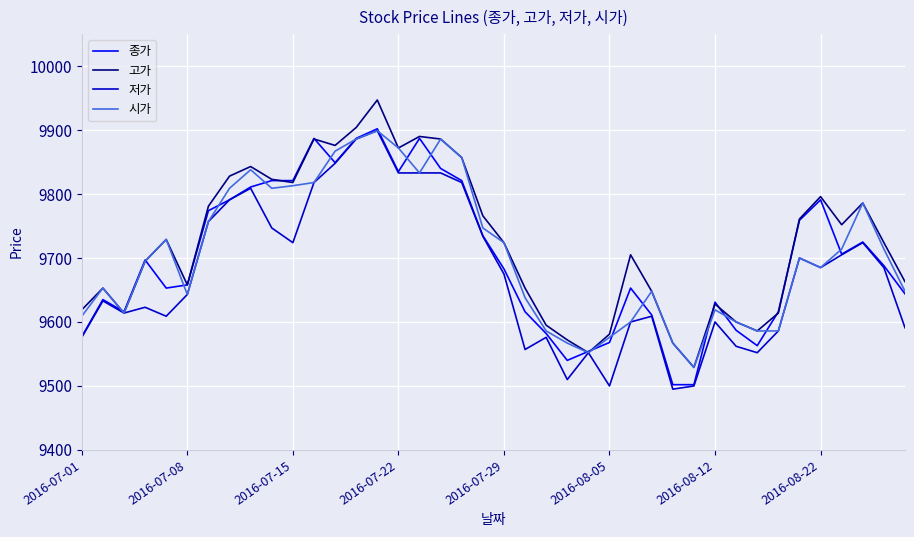

Which series has the widest spread of values?

고가